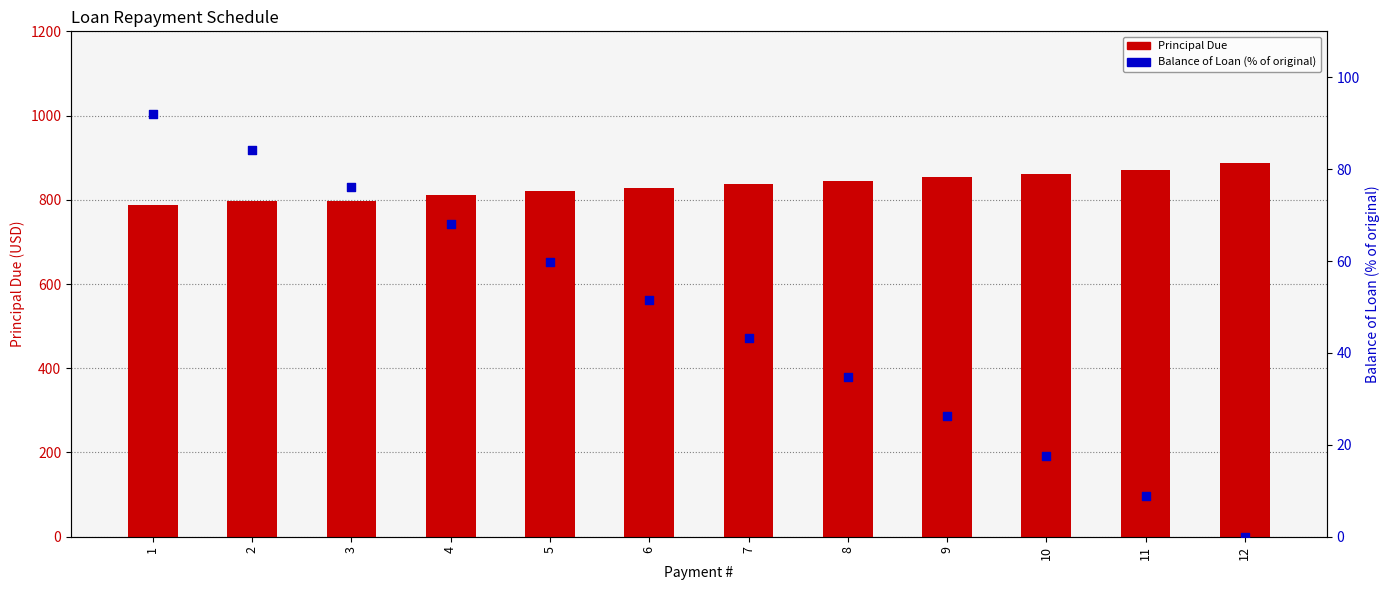

Which series has the largest total across all categories?

Principal Due